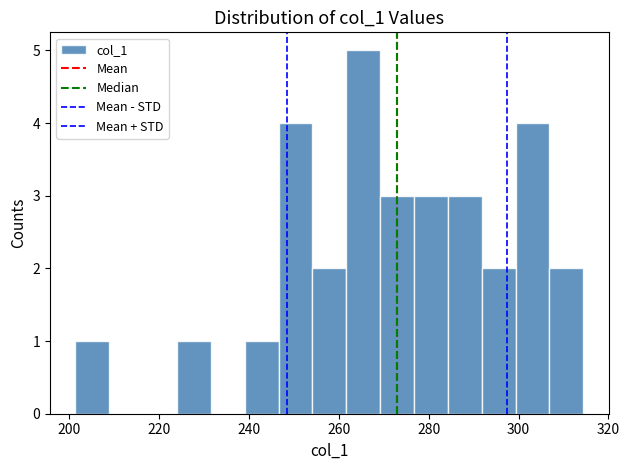

Read against the x-axis, roughly where is the centre of the tallest bar?

266